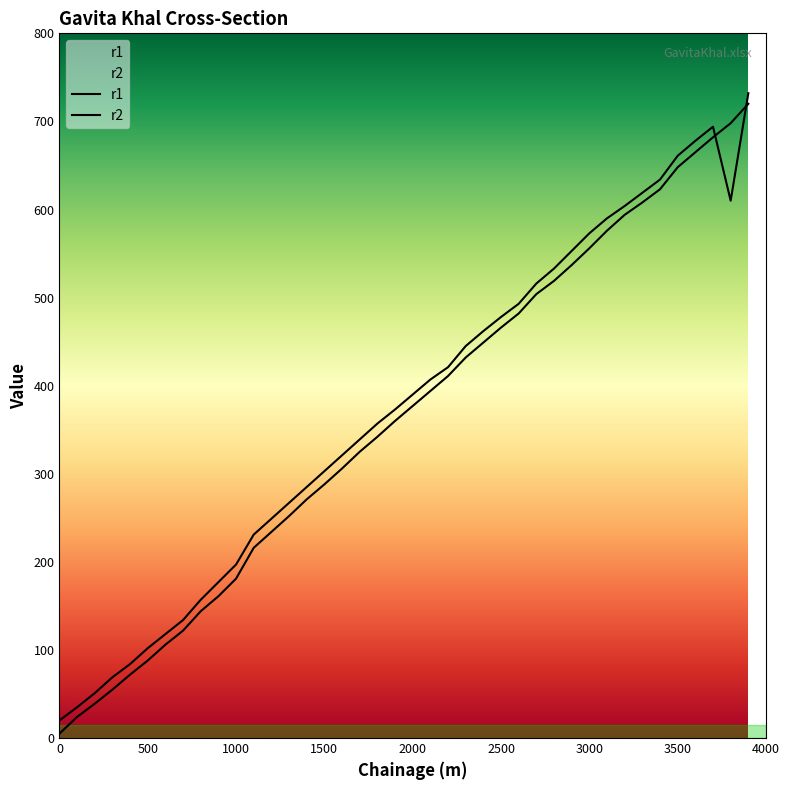

How many series are shown in this chart?

2